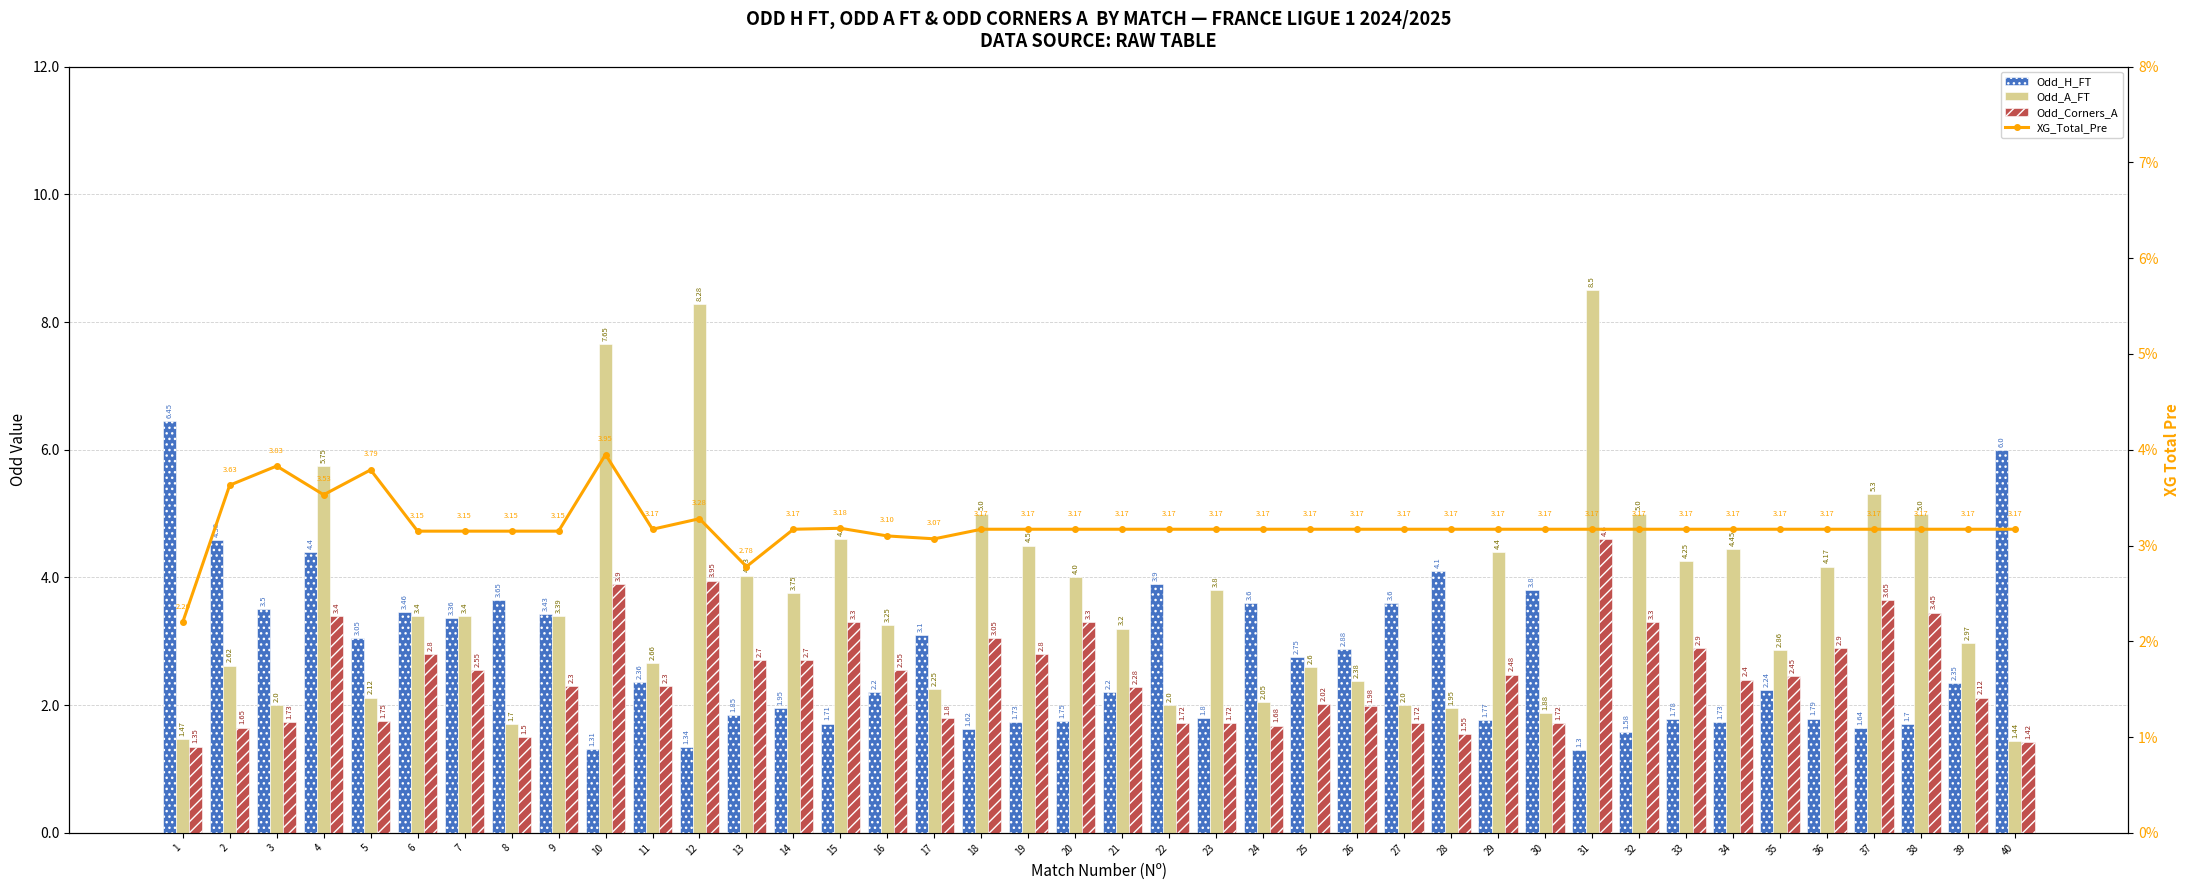

What is the difference between the second highest and minimum values in the Odd_Corners_A series?

2.6